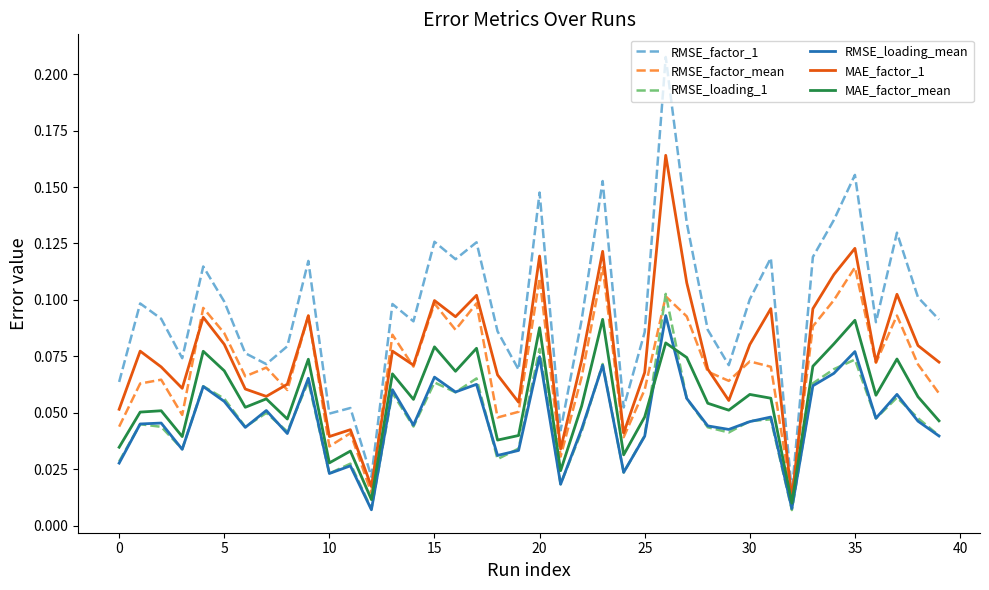

True or false: RMSE_factor_1 and MAE_factor_mean cross at least once.

False